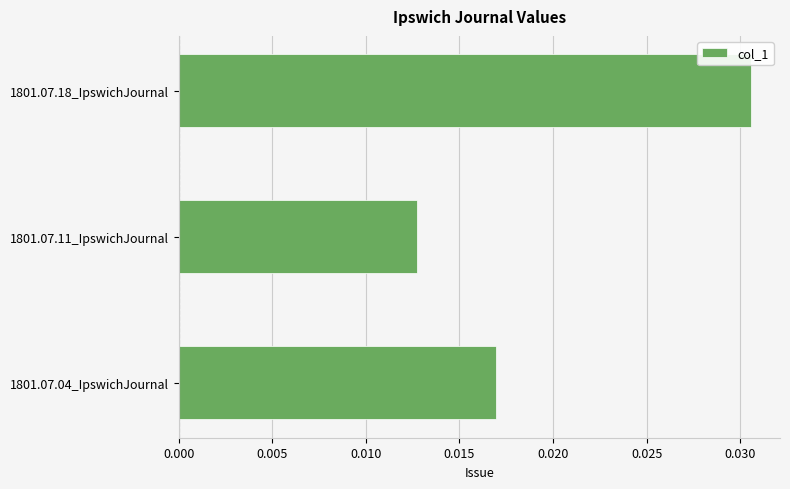

Rank the categories by value from lowest to highest.

1801.07.11_IpswichJournal, 1801.07.04_IpswichJournal, 1801.07.18_IpswichJournal